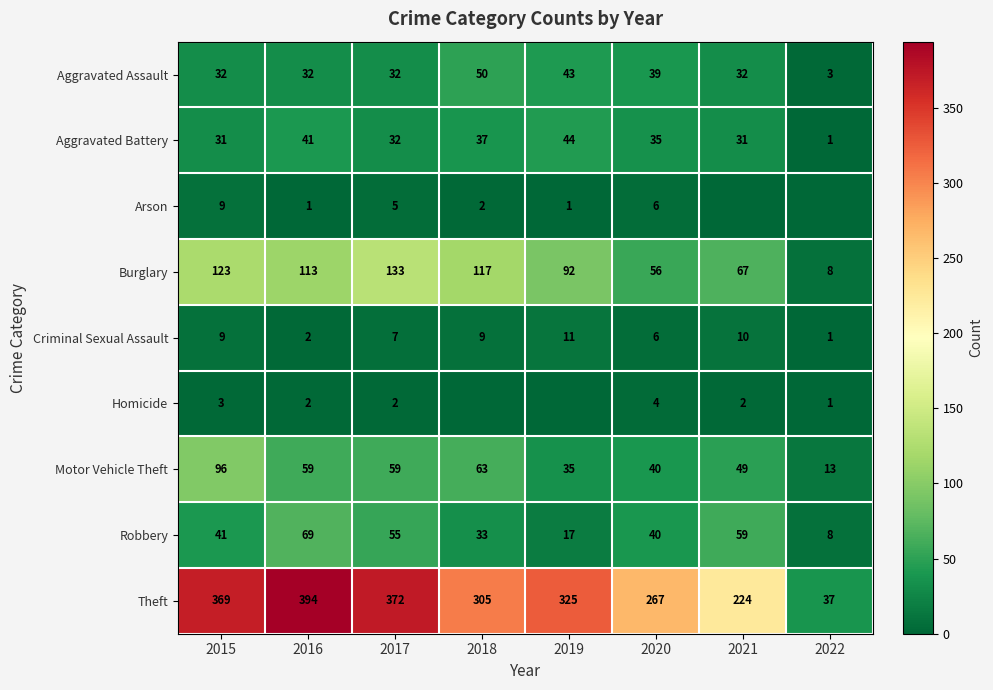

What is the total value across all series at 2022?

72